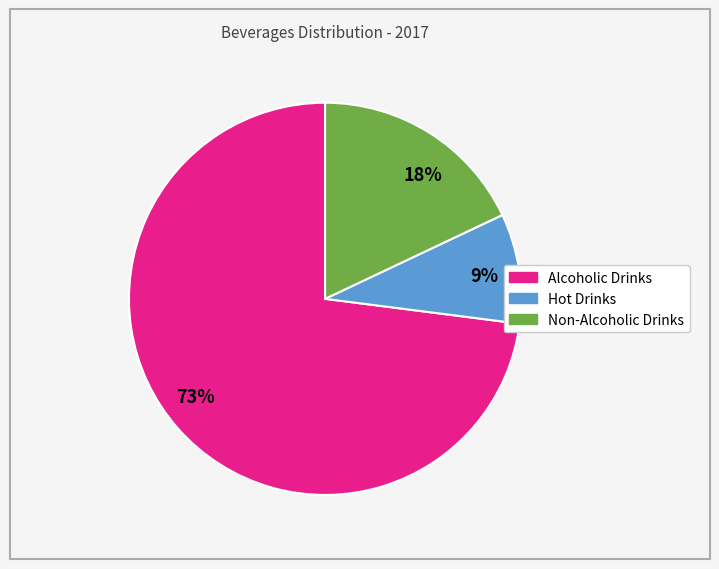

Which category accounts for the majority?

73%